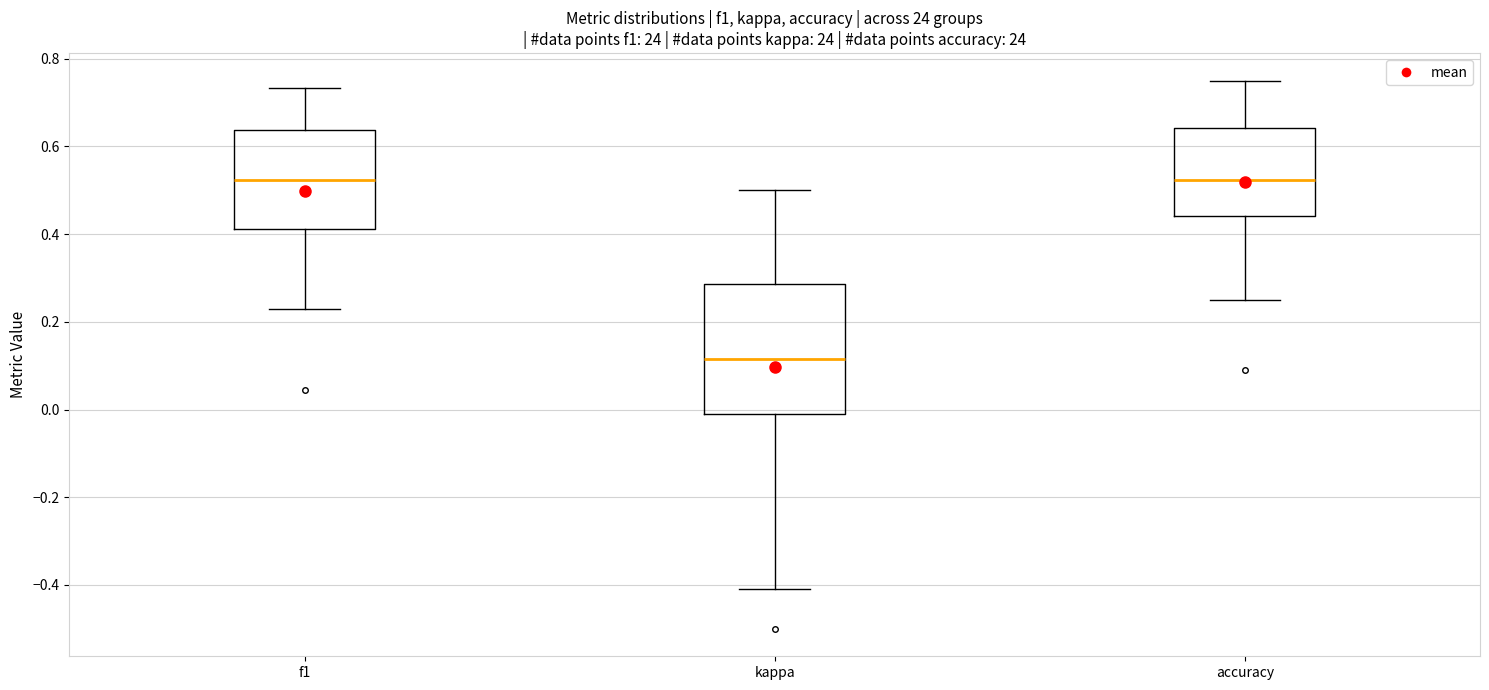

Which box's median line is the lowest?

kappa